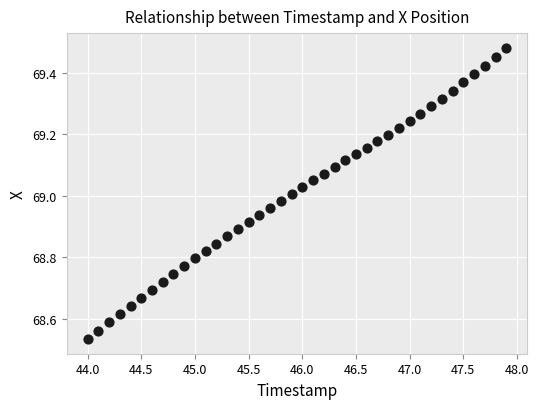

What is the range of X values (max minus min)?

3.9